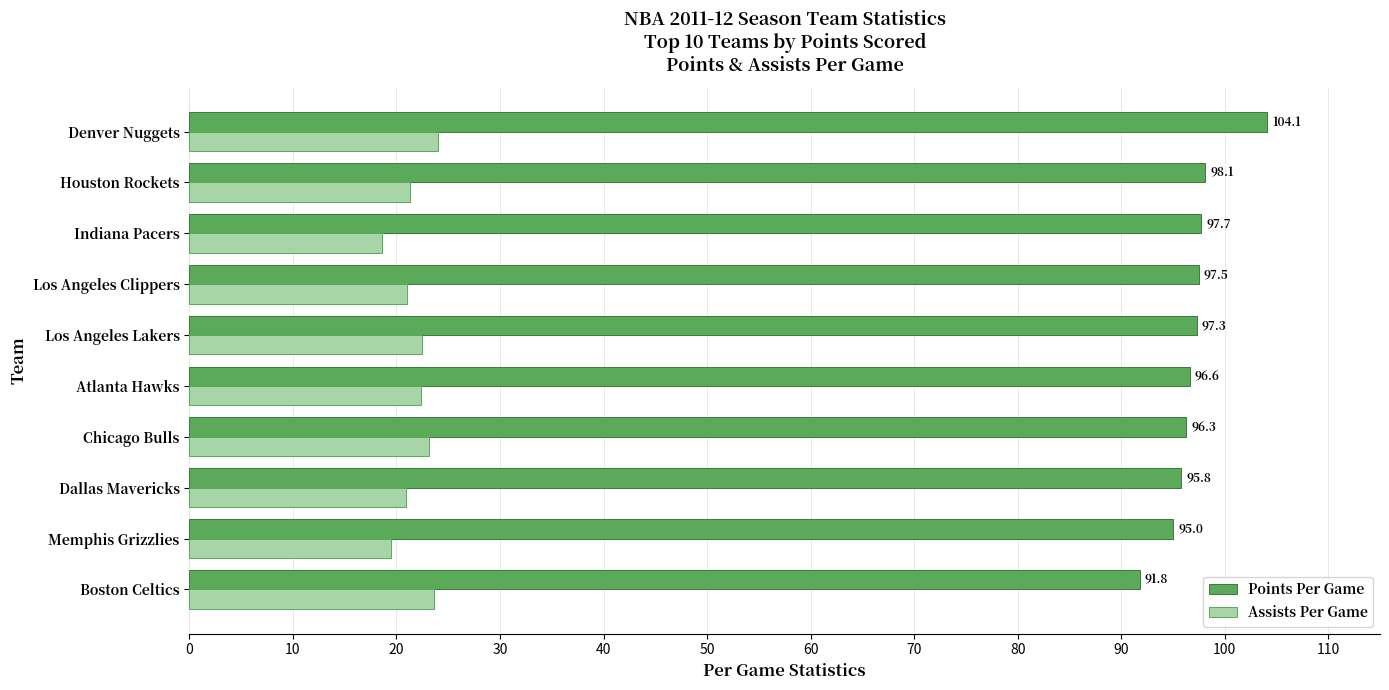

What are all the series names shown in the legend?

Points Per Game, Assists Per Game